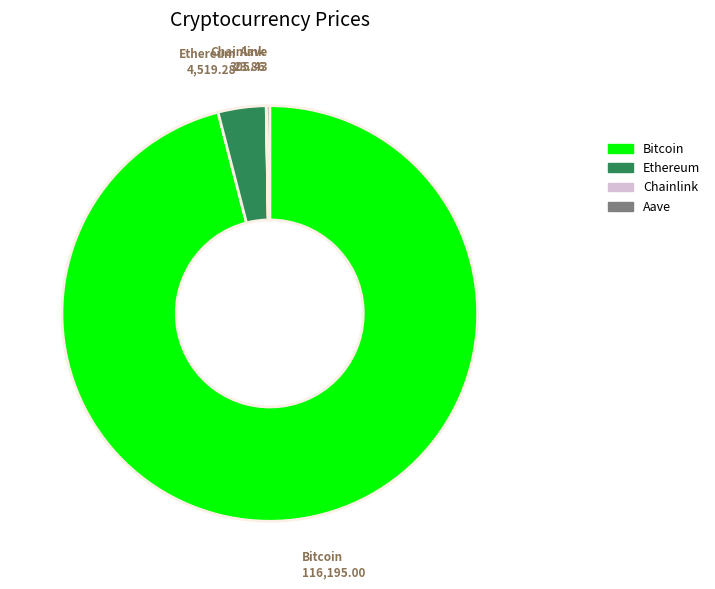

Is it true that Bitcoin is 83% of the pie?

False